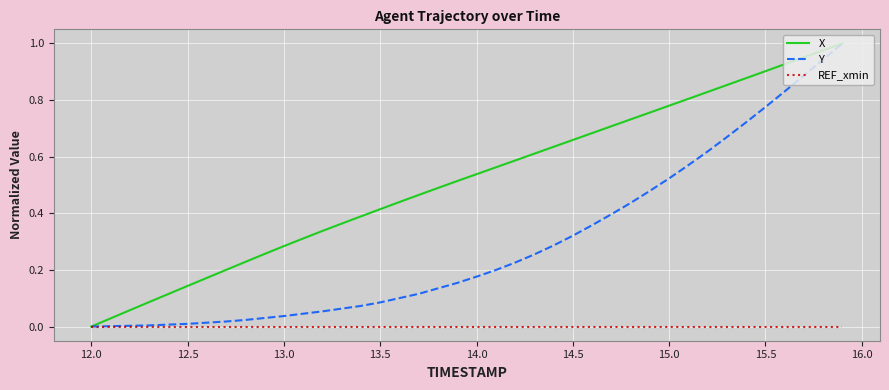

How many lines are shown in the chart?

3